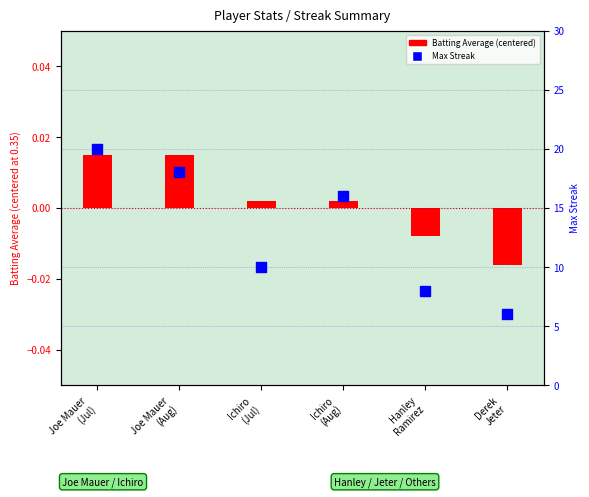

Is the value of Max Streak at Ichiro
(Aug) greater than the value of Batting Average1 (centered) at Ichiro
(Aug)?

Yes